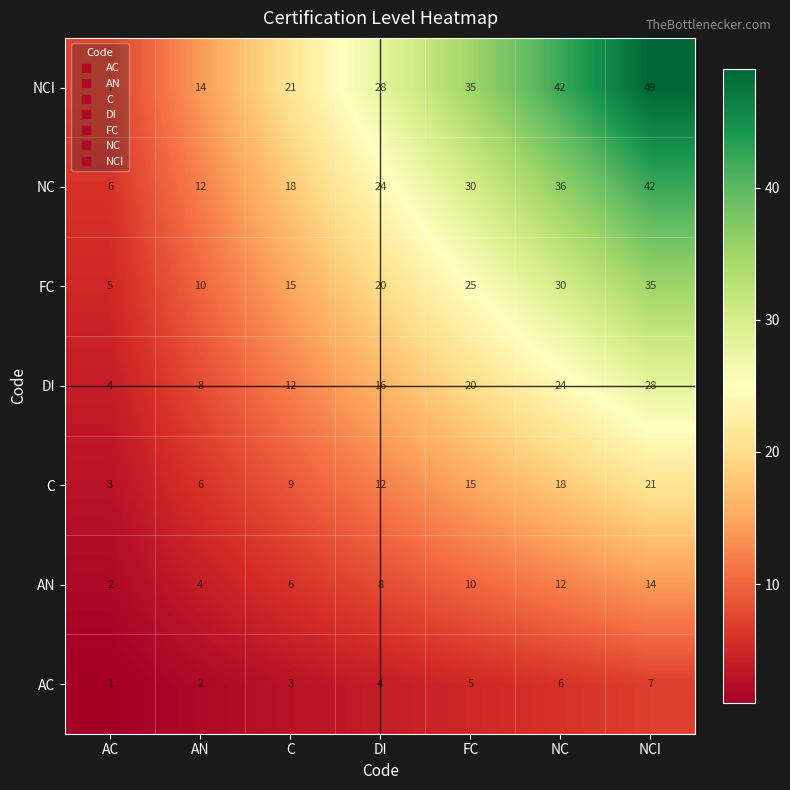

List the series in order of their peak value, lowest first.

AC, AN, C, DI, FC, NC, NCI